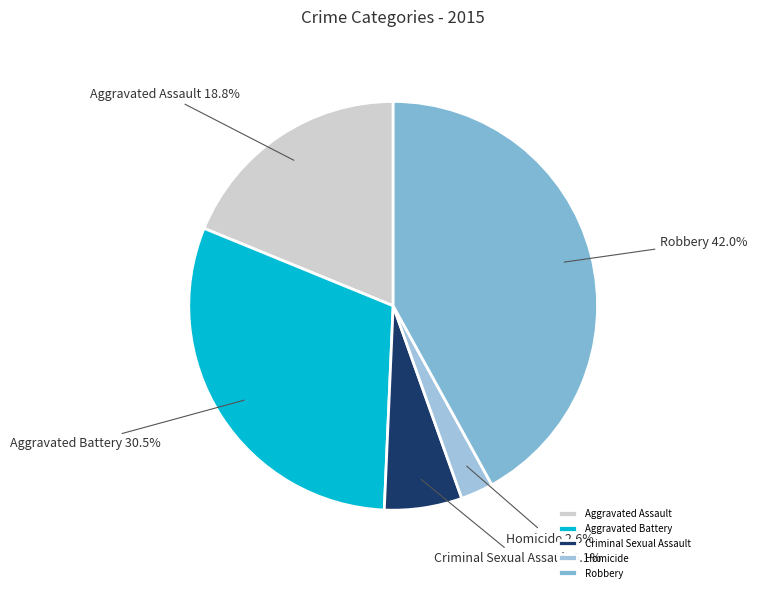

Which category has the biggest portion of the pie?

Robbery